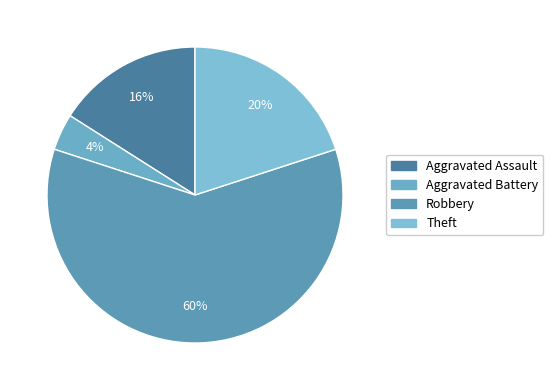

Is it true that Aggravated Assault is 16% of the pie?

True